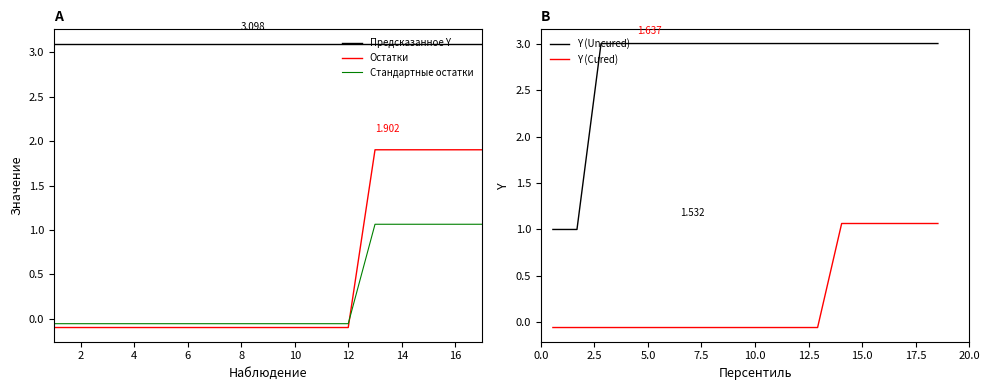

How many values in the Стандартные остатки series exceed 0?

5